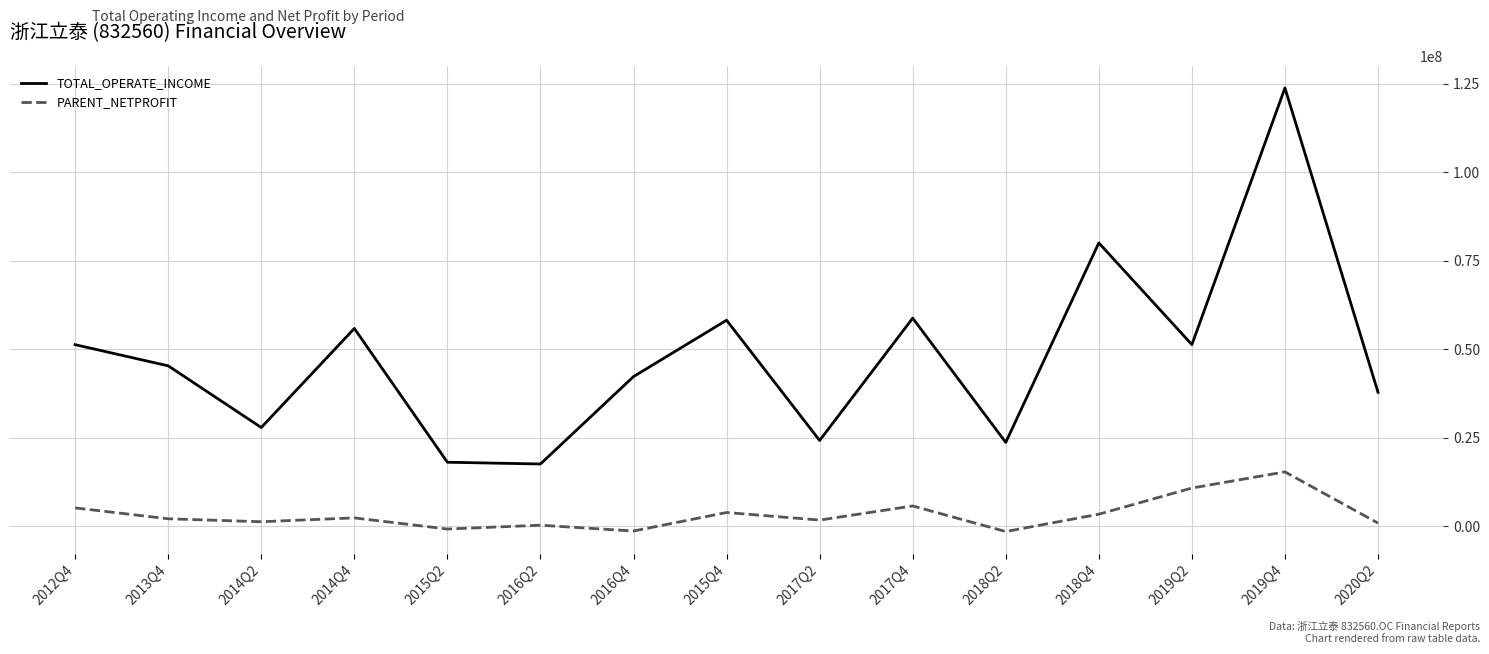

What is the spread (max minus min) of values at 2020Q2?

36922571.5